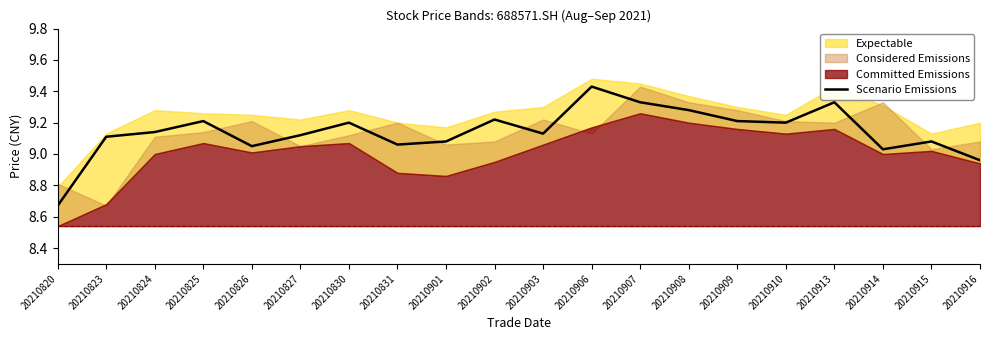

At which label does Scenario Emissions reach its minimum?

20210820